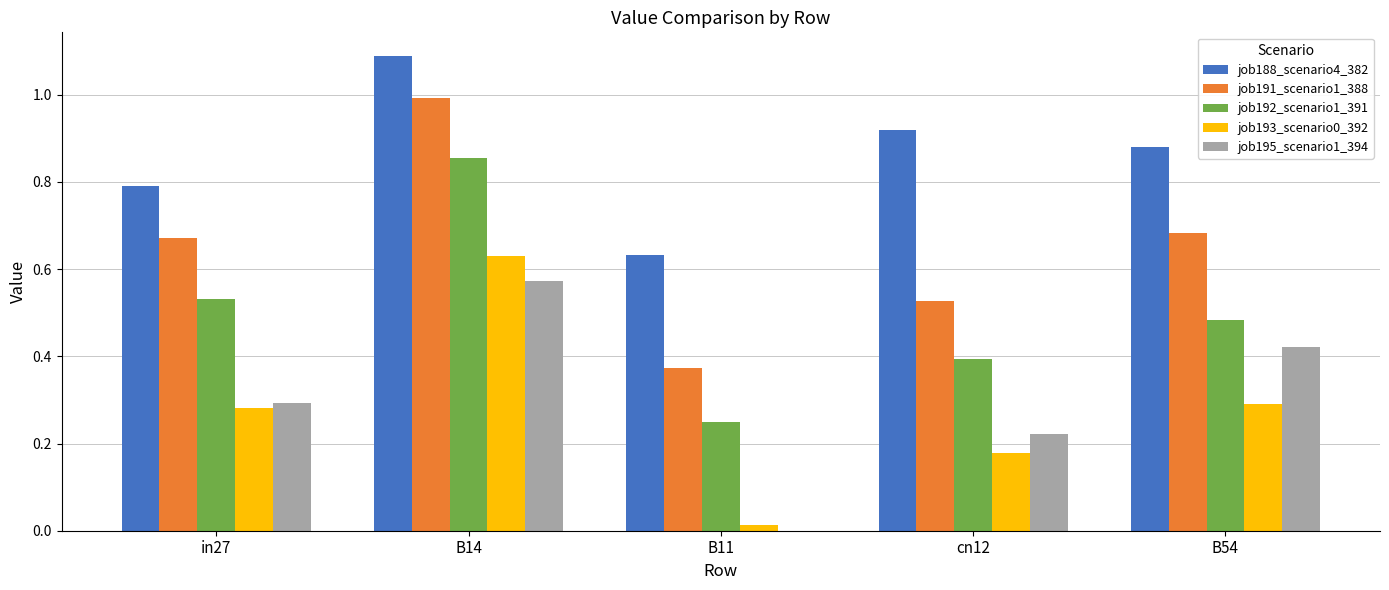

The job188_scenario4_382 series shows 0.8 at in27. True or false?

True